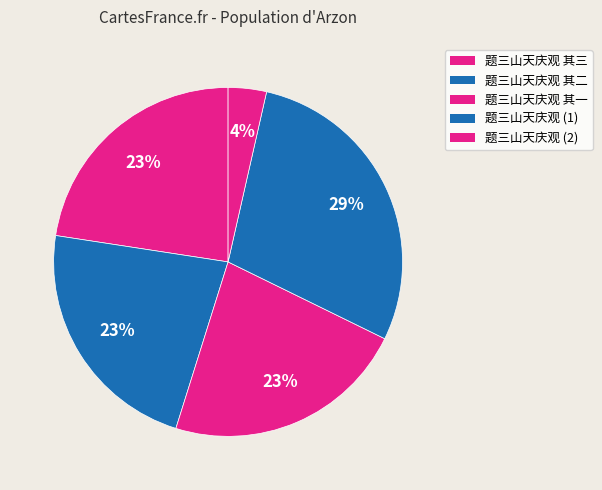

Count the number of slices in the pie.

5